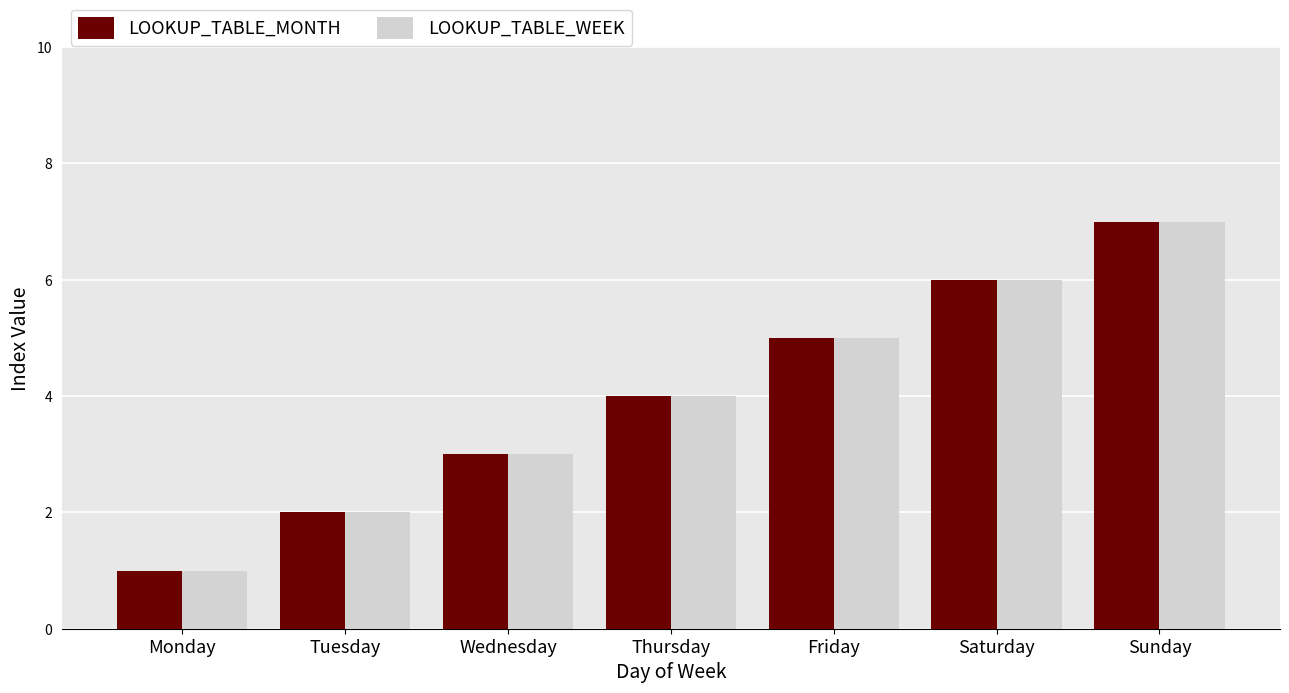

Is the value of LOOKUP_TABLE_MONTH at Saturday greater than the value of LOOKUP_TABLE_WEEK at Sunday?

No